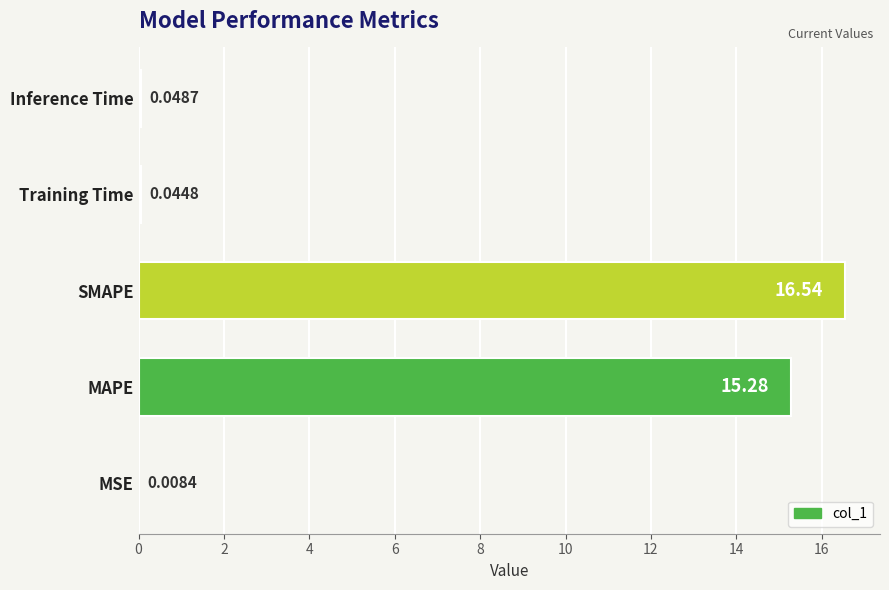

Are the bars horizontal?

Yes